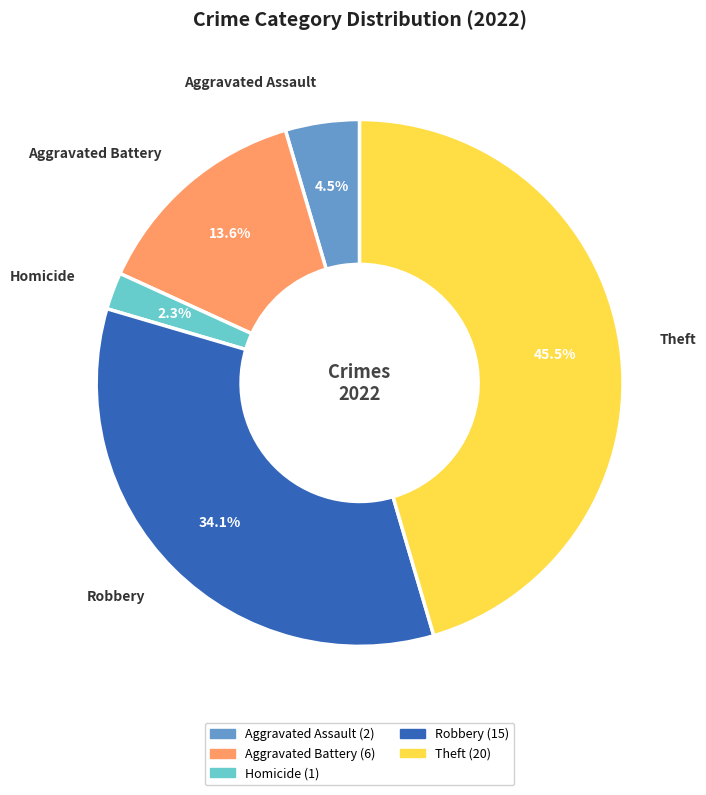

Combined, do Theft and Robbery account for over 50%?

Yes